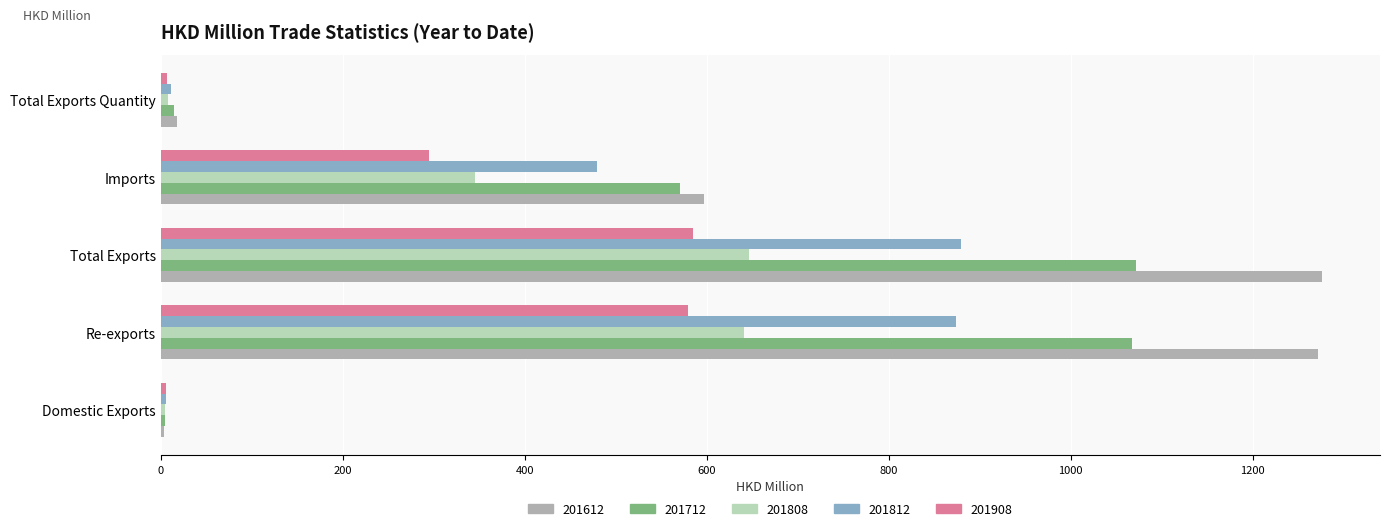

What is the average value of the 201812 series?

449.8